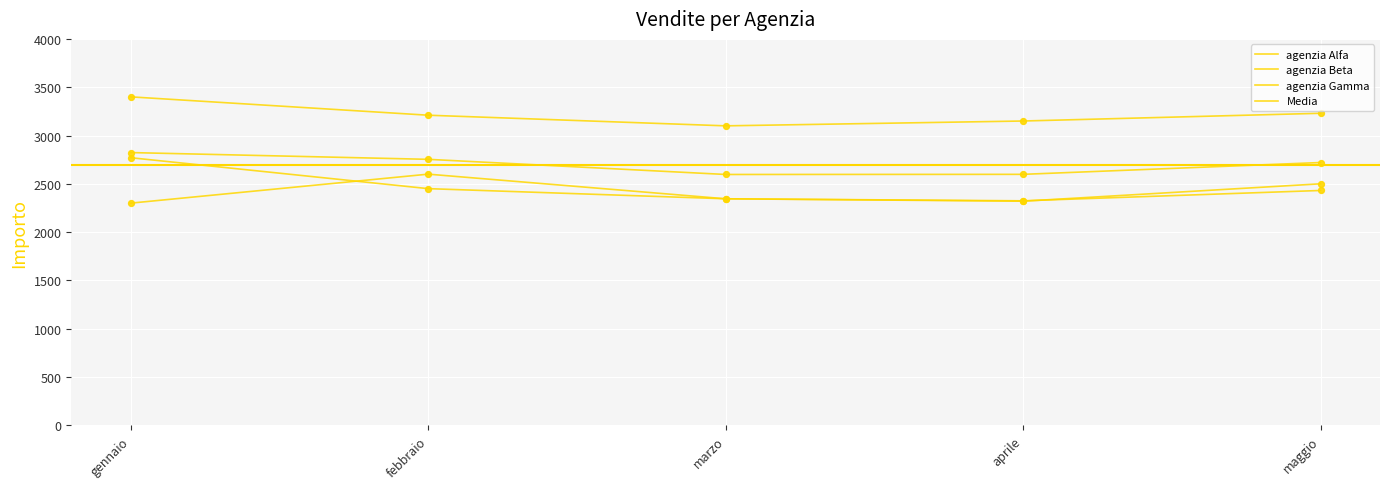

Does the chart have visible grid lines?

Yes